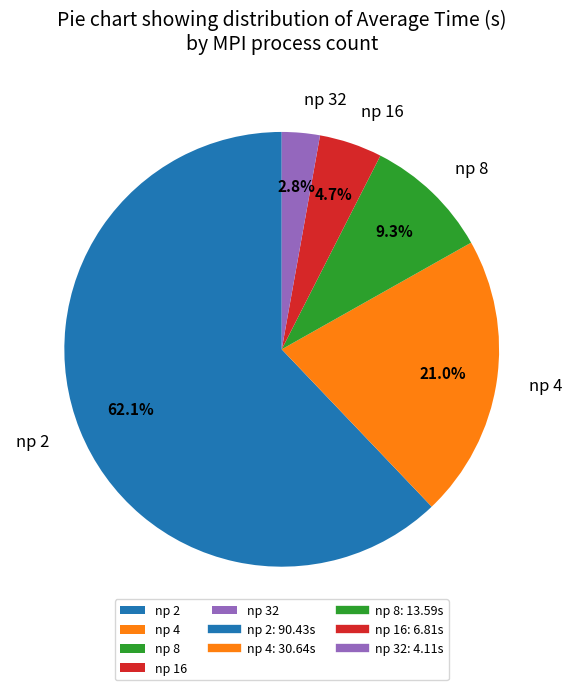

To the nearest percent, what is the difference between the largest and smallest slice percentages?

59%